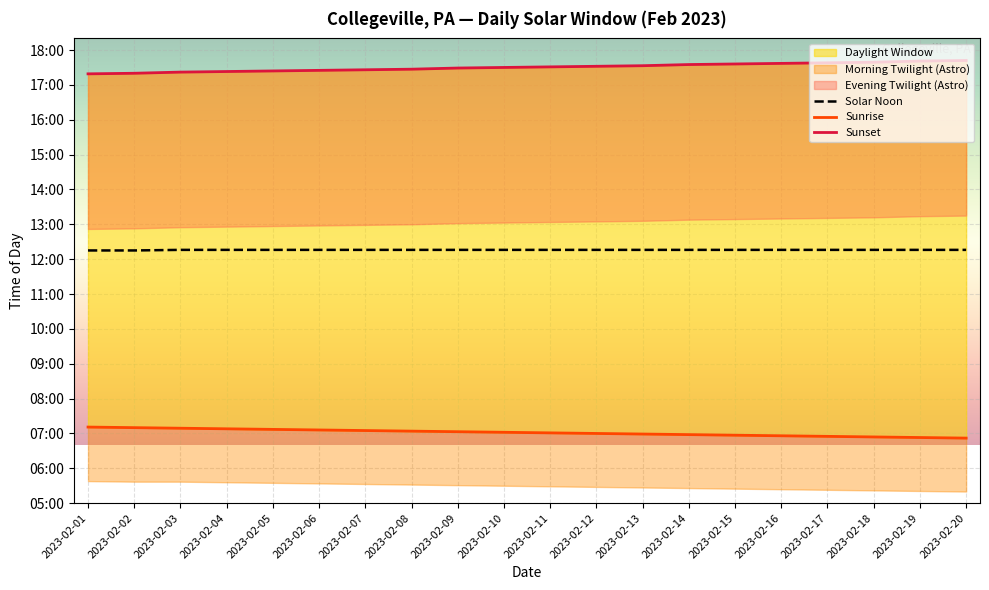

Between 2023-02-10 and 2023-02-14, which is larger?

2023-02-10